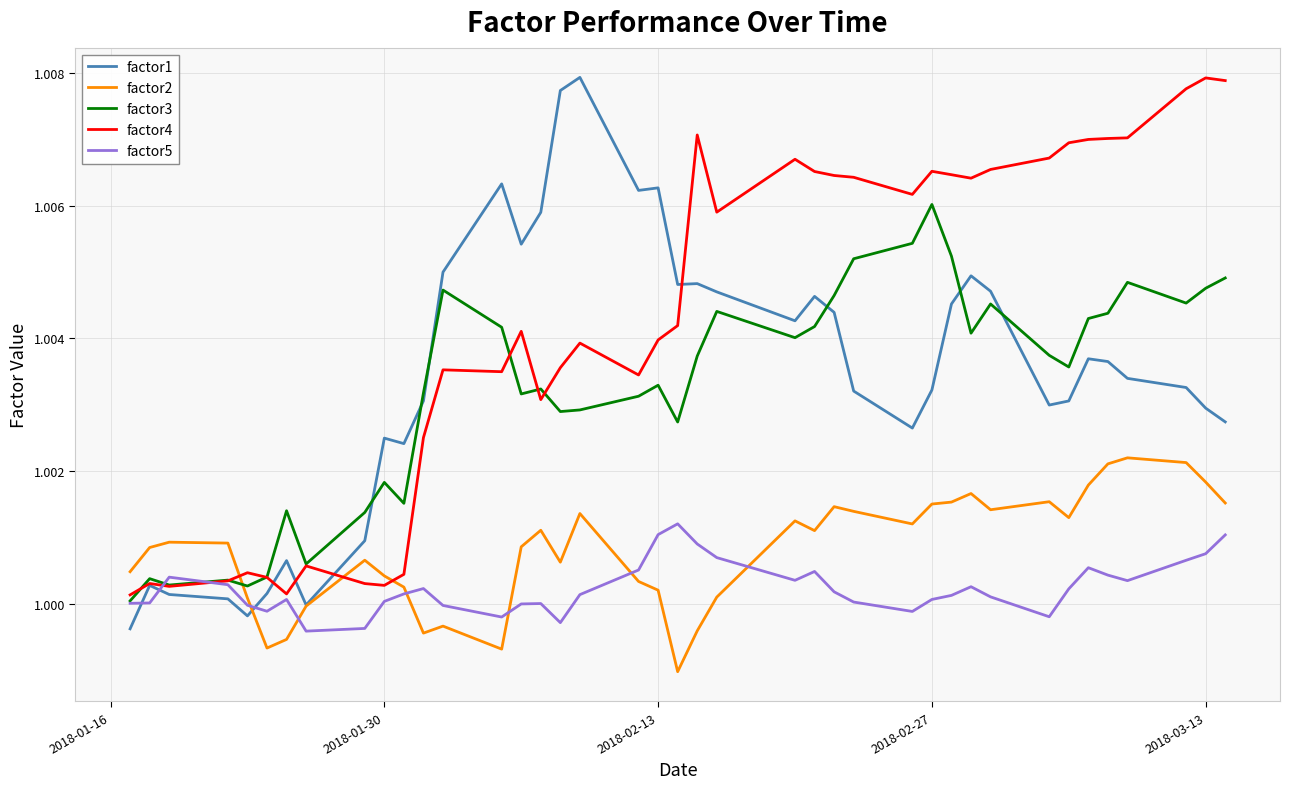

Which series ends up on top after the final intersection of factor2 and factor3?

factor3